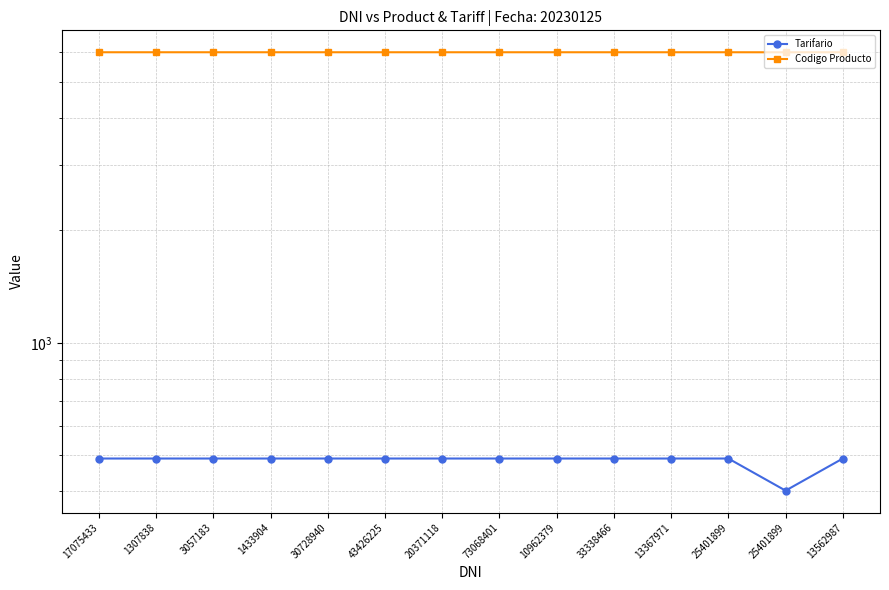

Which series has the largest total across all categories?

Codigo Producto